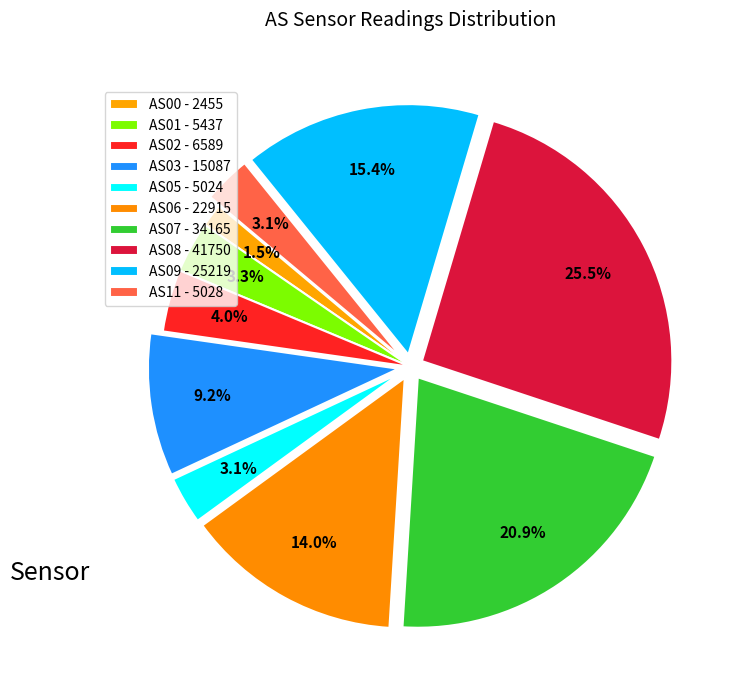

The AS06 slice represents 14% of the pie. True or false?

True